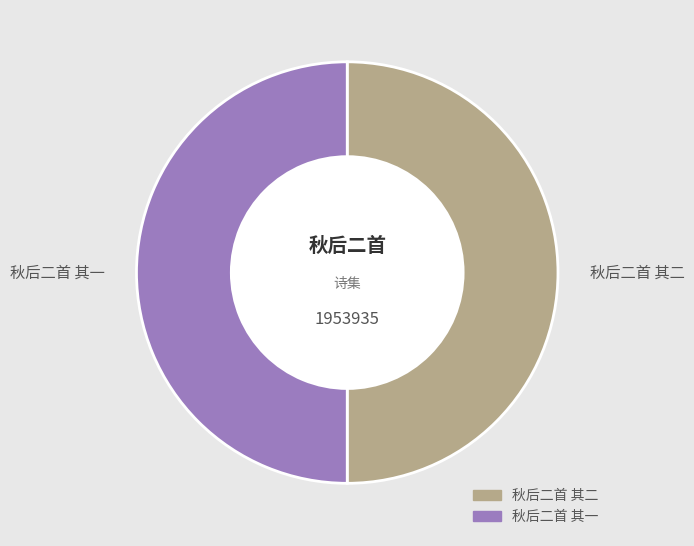

How many segments does this pie chart have?

2